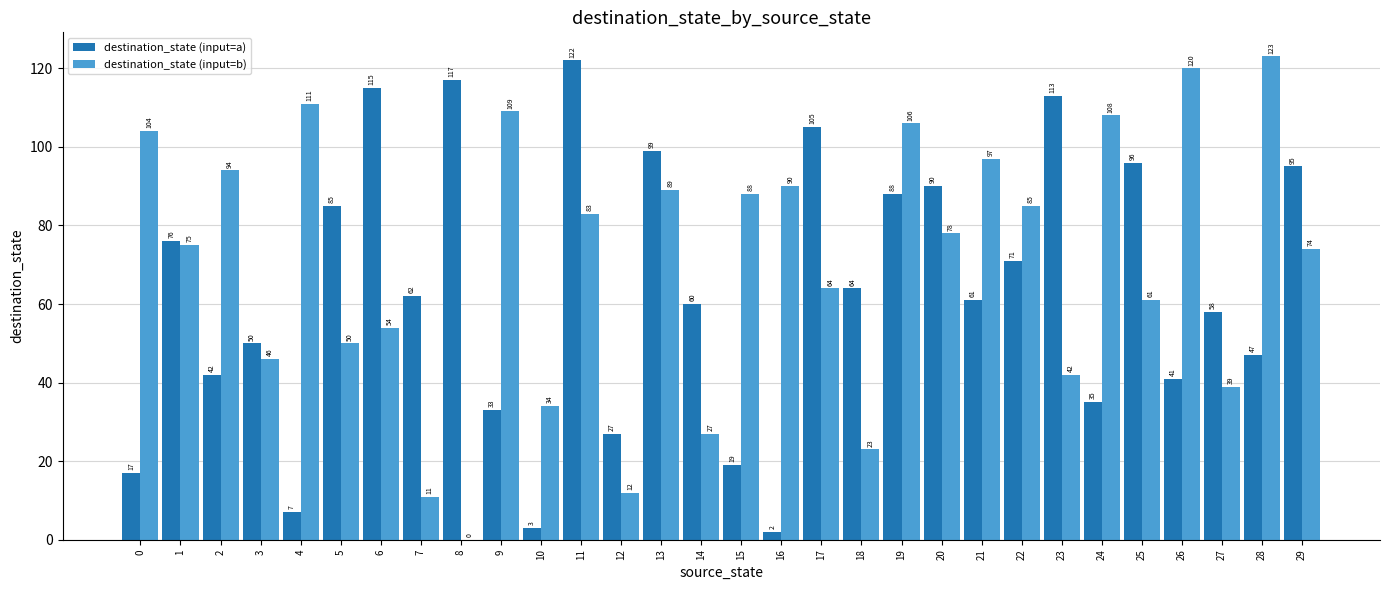

Which category has the highest value across all series?

28